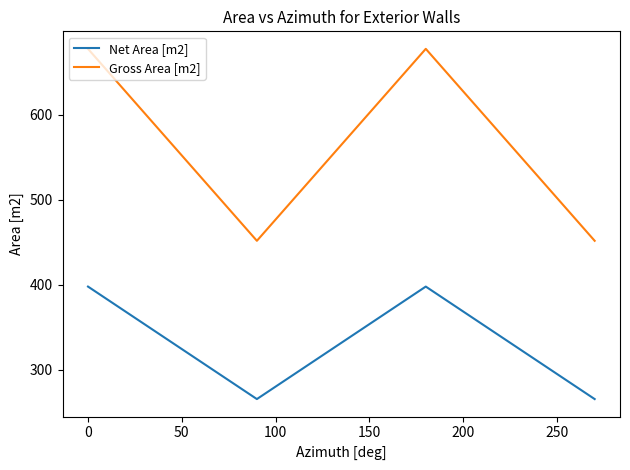

What is the average value of the Net Area [m2] series?

331.7